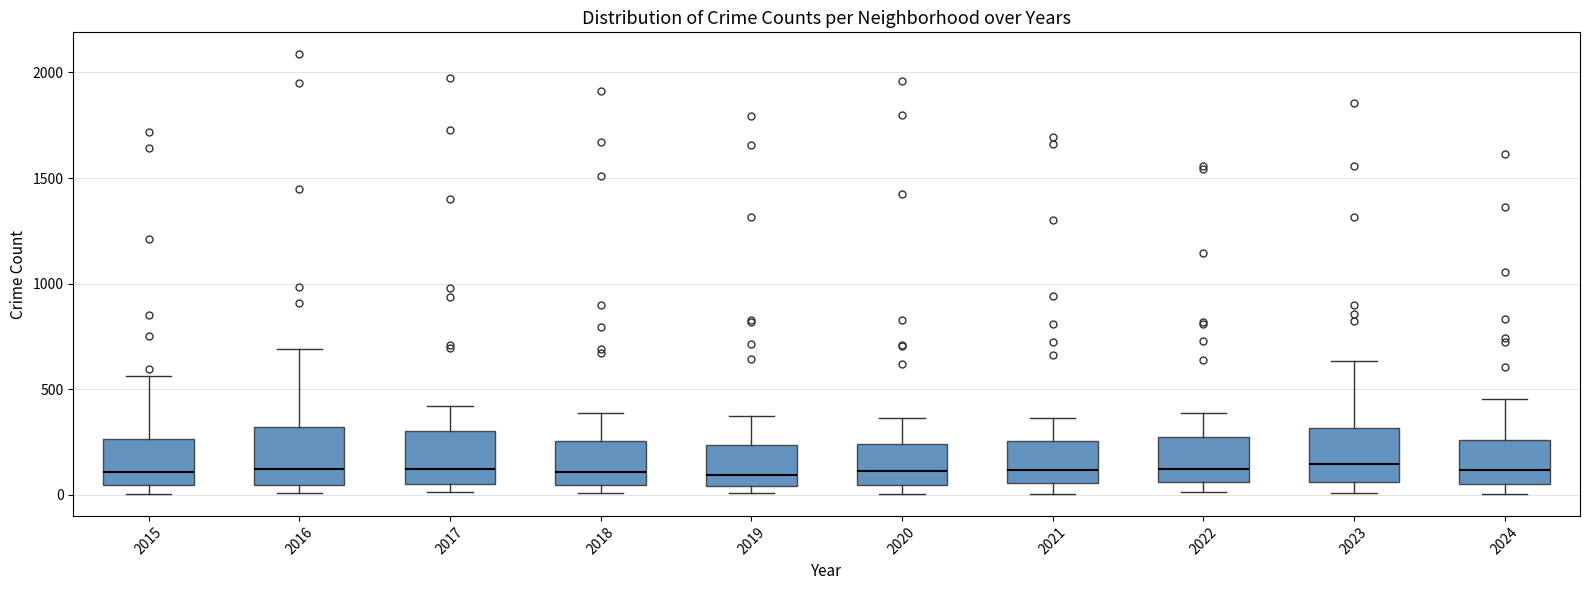

Where is the lower edge of the box at x = 2015 on the y-axis? The values are not printed on the chart, so give them approximately, as read against the axis.

50